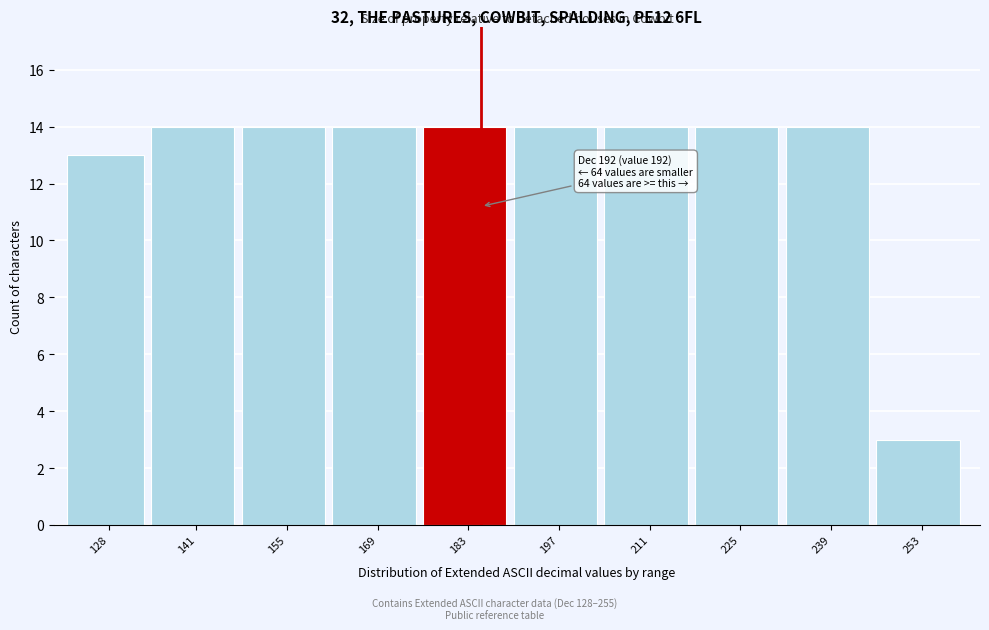

Reading left to right, list all the values displayed in this chart.

128=13	141=14	155=14	169=14	183=14	197=14	211=14	225=14	239=14	253=3